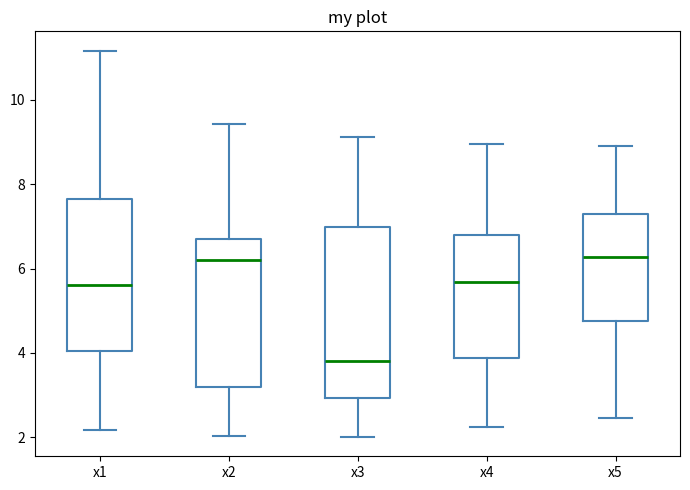

Reading left to right, read every box against the y-axis: the position of its median line, the range the box covers, and the ends of its whiskers. The values are not printed on the chart, so give them approximately, as read against the axis.

x1: median 5.6, box 4.0 to 7.6, whiskers 2.2 to 11.2
x2: median 6.2, box 3.2 to 6.8, whiskers 2.0 to 9.4
x3: median 3.8, box 3.0 to 7.0, whiskers 2.0 to 9.2
x4: median 5.6, box 3.8 to 6.8, whiskers 2.2 to 9.0
x5: median 6.2, box 4.8 to 7.2, whiskers 2.4 to 9.0